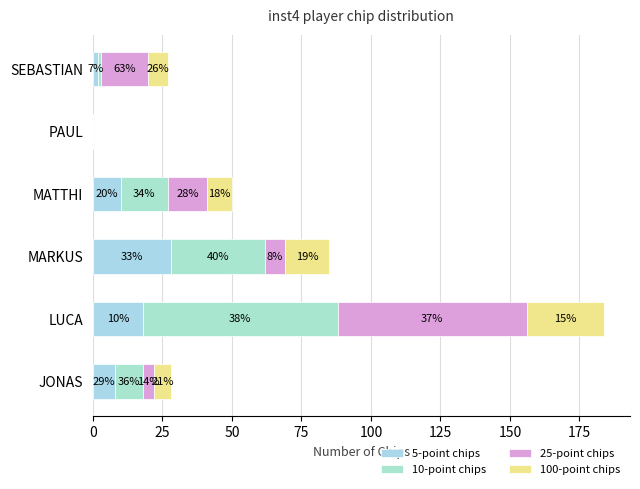

What is the value of the 5-point chips bar at the 3rd from the left?

28